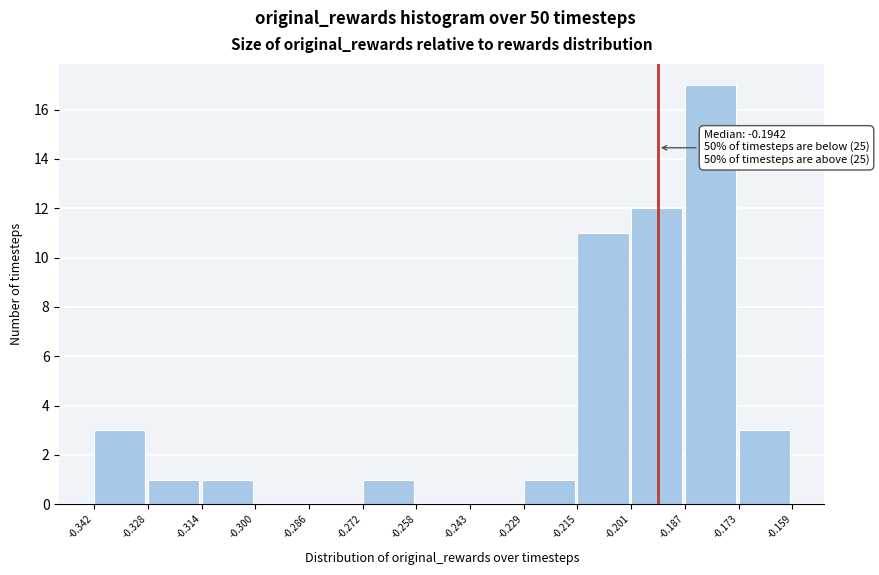

Which range on the x-axis has the tallest bar?

-0.187 to -0.173